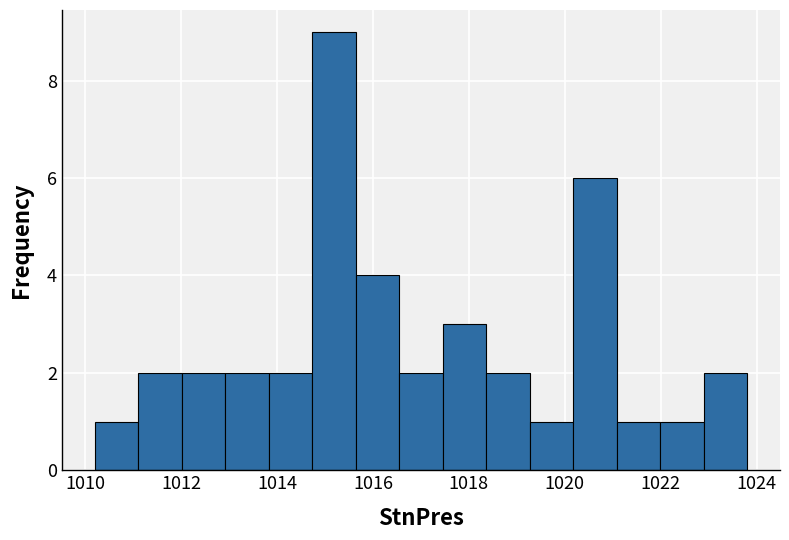

Which range on the x-axis has the tallest bar?

1014.8 to 1015.6